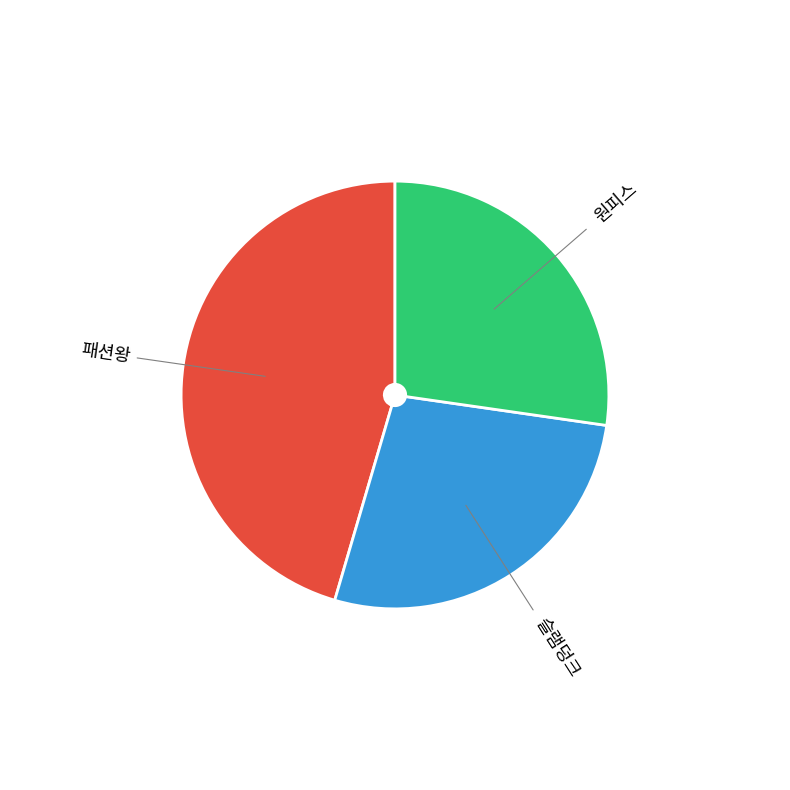

Is there any slice that represents more than half of the pie?

No